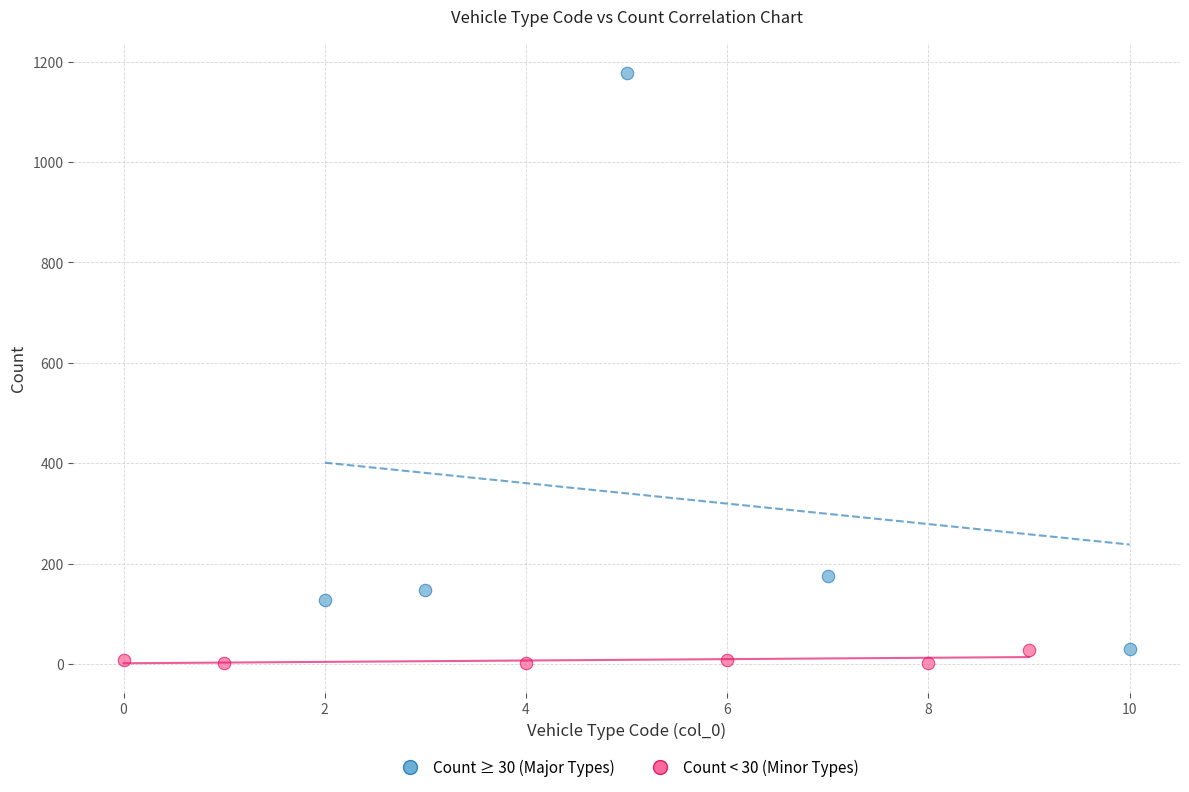

Which series reaches the maximum Y coordinate?

Count ≥ 30 (Major Types)